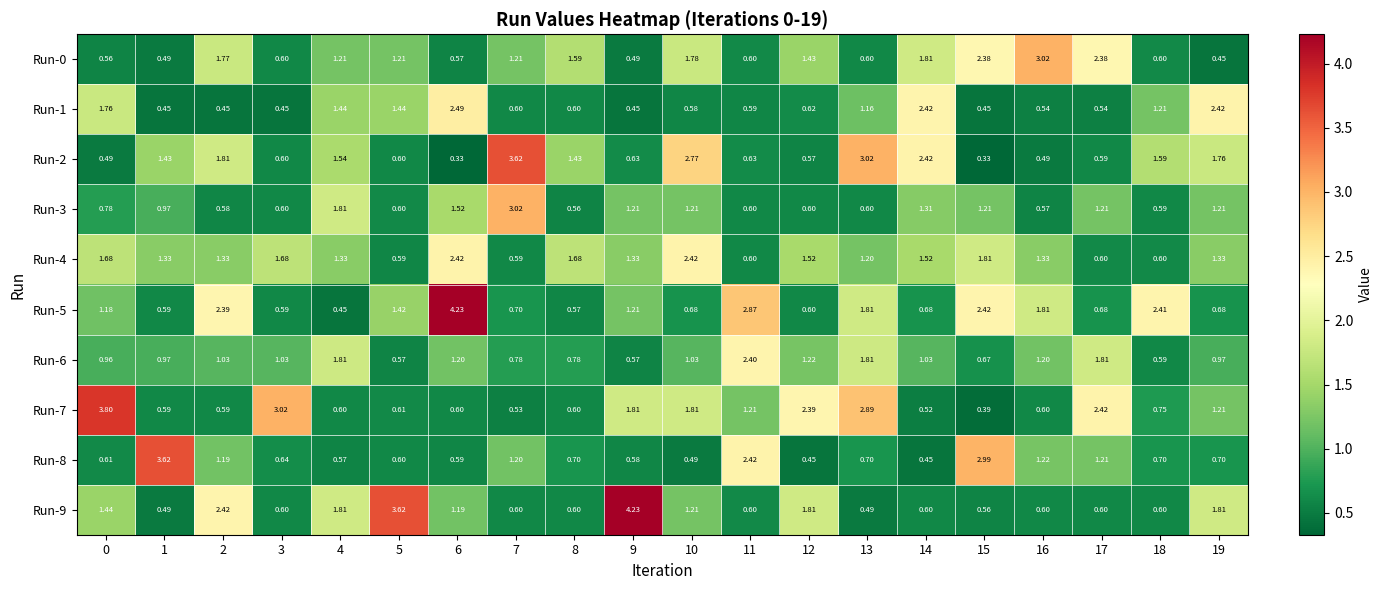

How many data points does each series have?

20